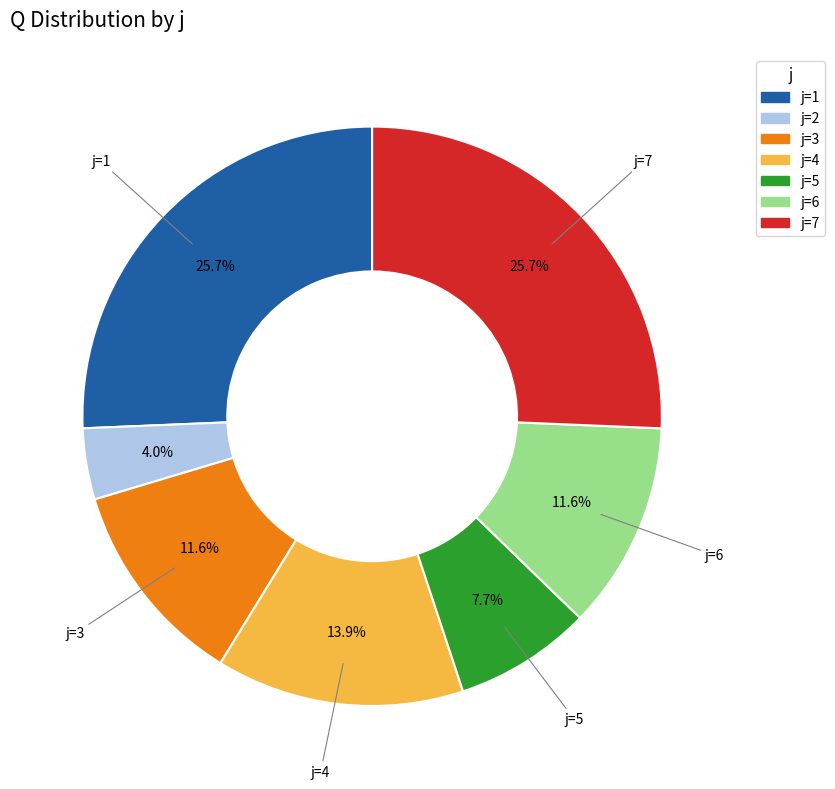

What is the smallest slice in the pie chart?

j=2